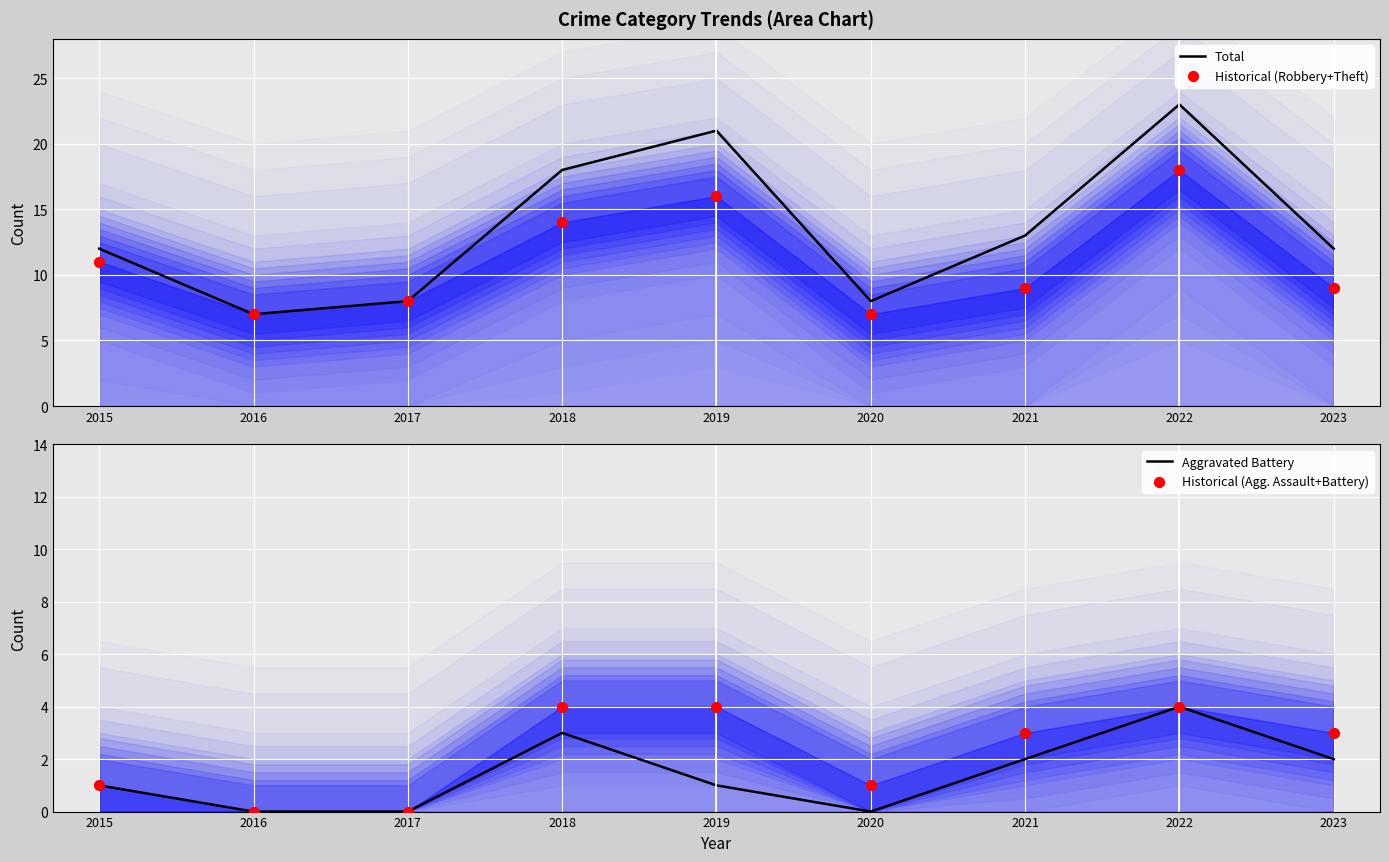

Which series reaches the maximum Y coordinate?

Total